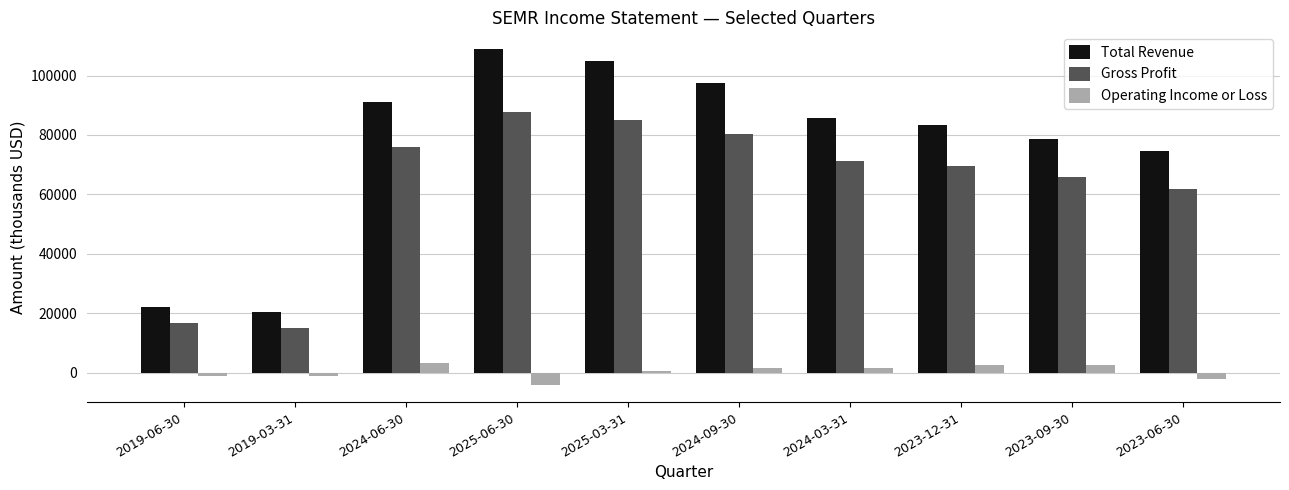

What is the sum of the Operating Income or Loss values at 2019-06-30 and 2023-12-31?

1400